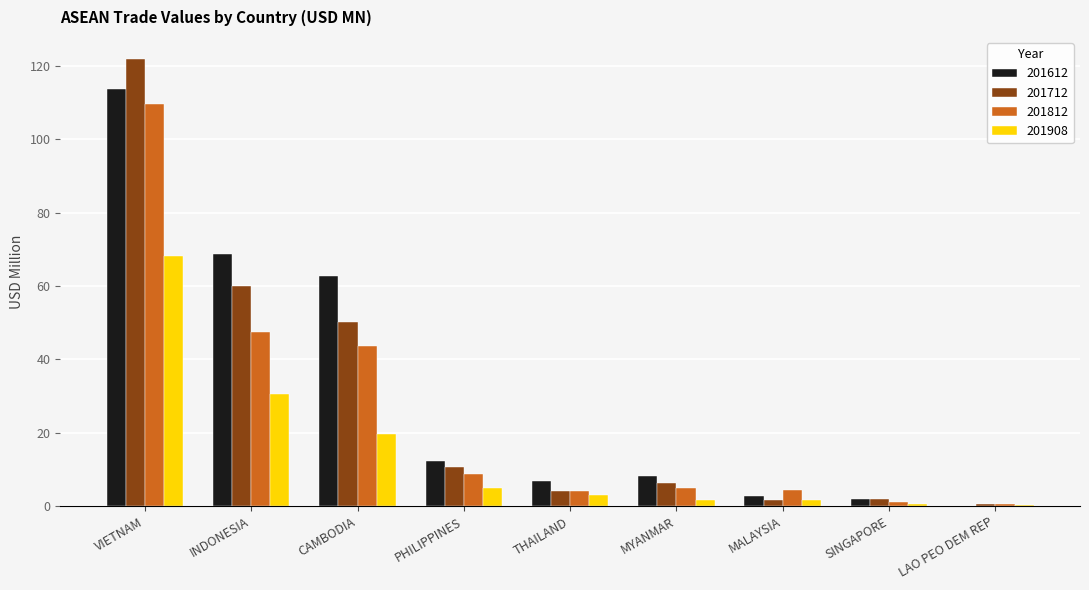

True or false: 201612 has a value of 12.4 at PHILIPPINES.

True